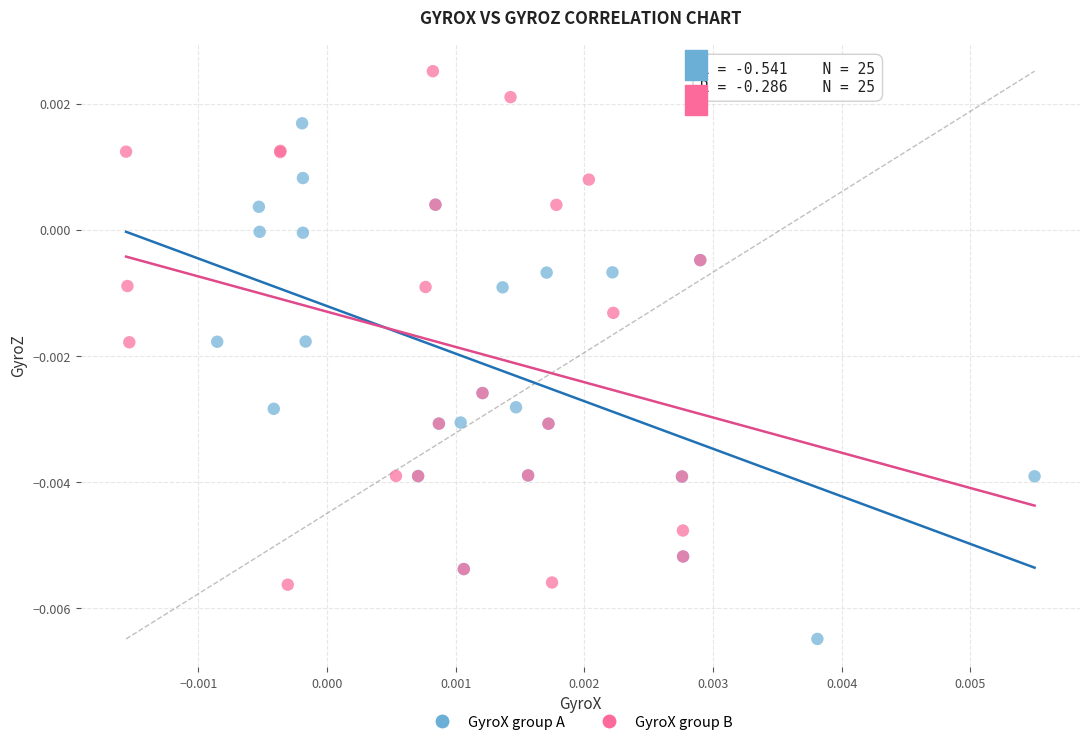

What are all the series names shown in the legend?

GyroX group A, GyroX group B